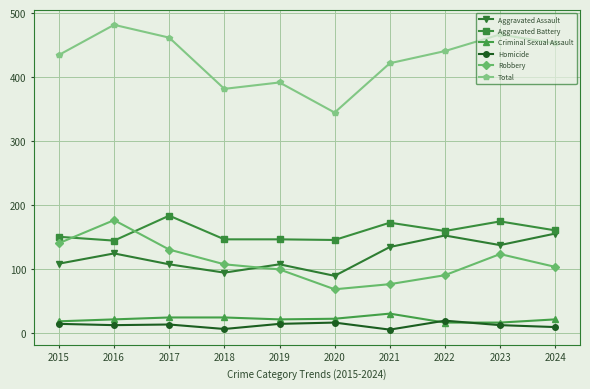

Which series has the widest spread of values?

Total